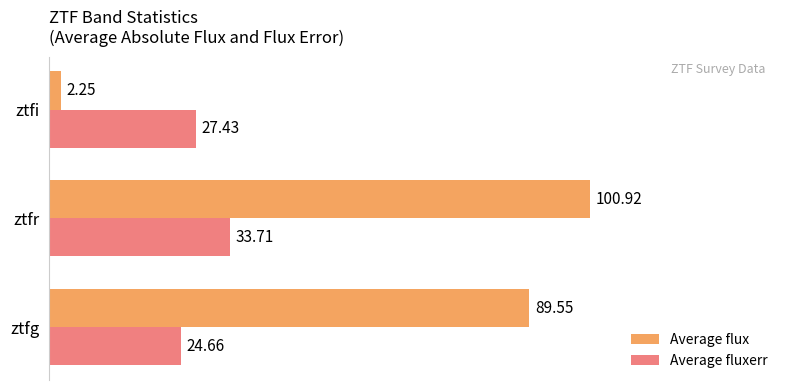

Which series has the widest spread of values?

Average flux